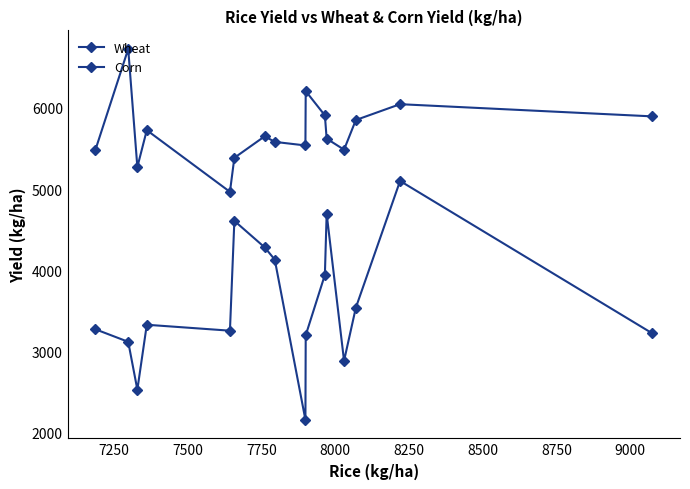

How many values in the Corn series are below 5650?

8